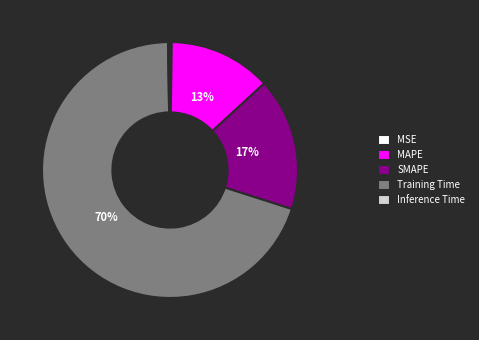

To the nearest percent, what portion does Training Time represent?

70%